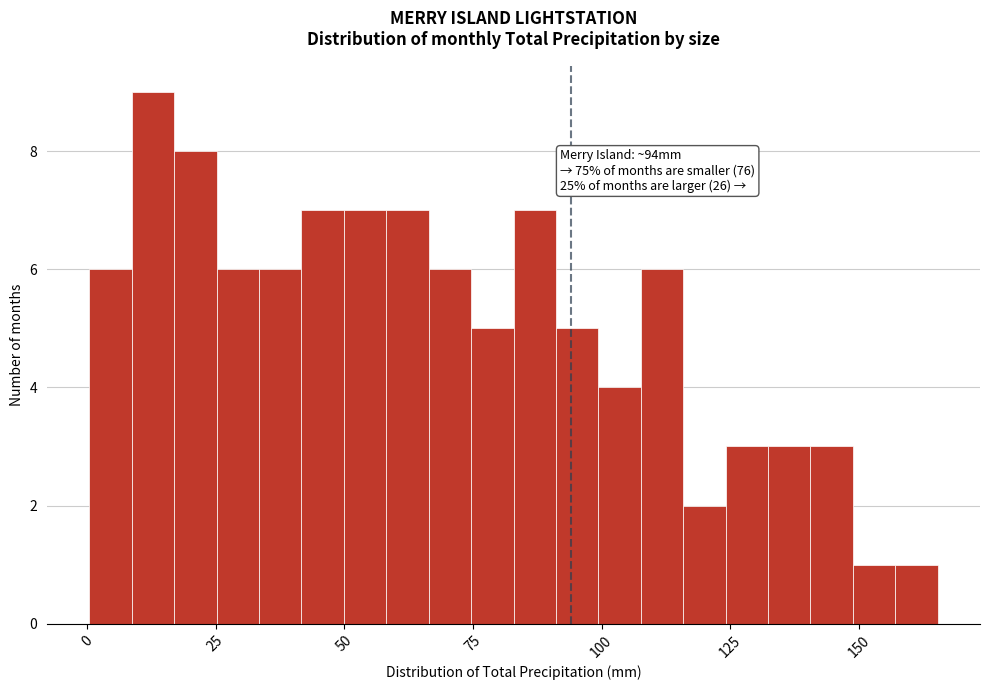

Around what value on the x-axis is the tallest bar? Give the approximate position of its centre, as read against the axis.

15